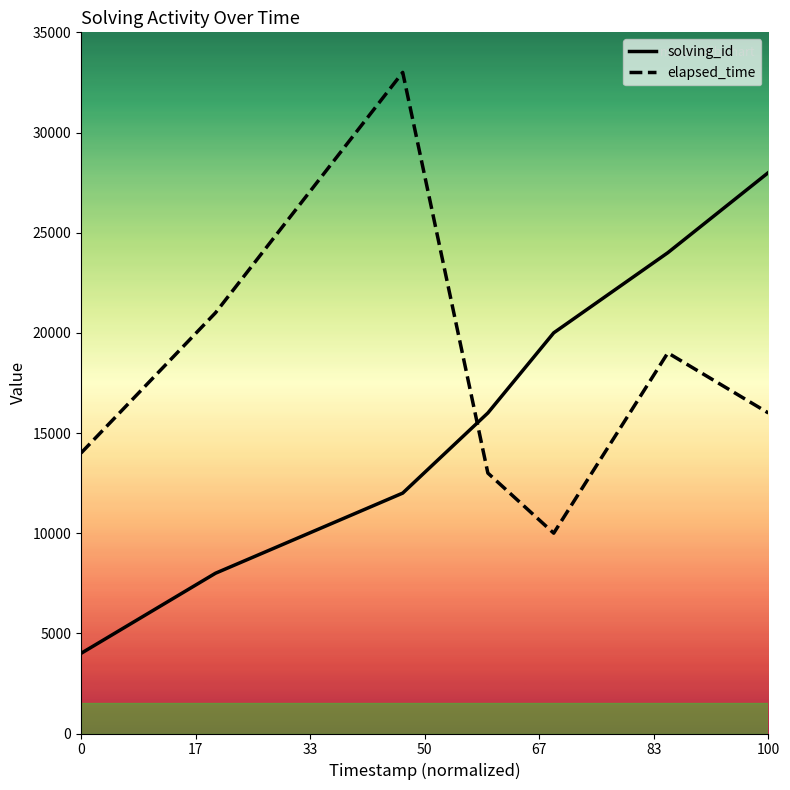

How many lines are shown in the chart?

2